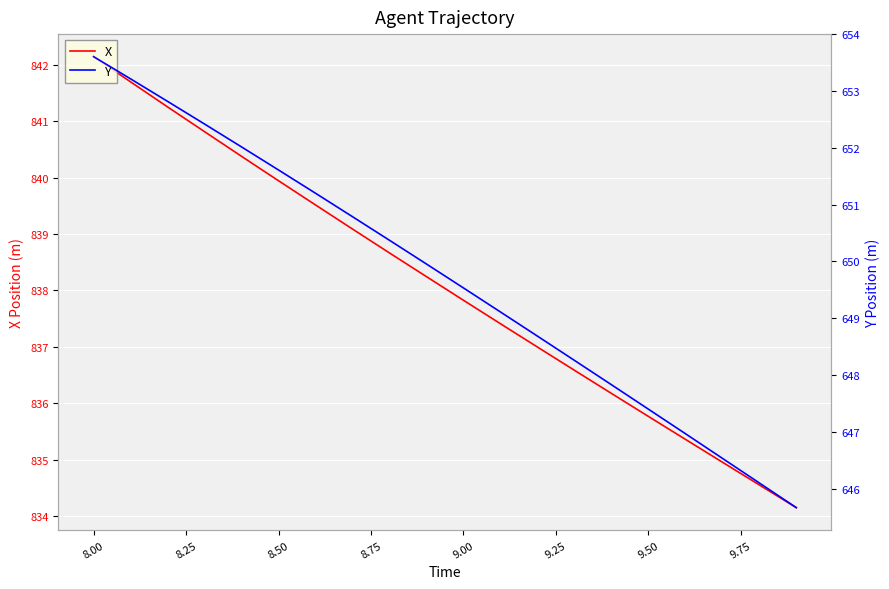

What is the difference between the second highest and minimum values in the Y series?

7.5